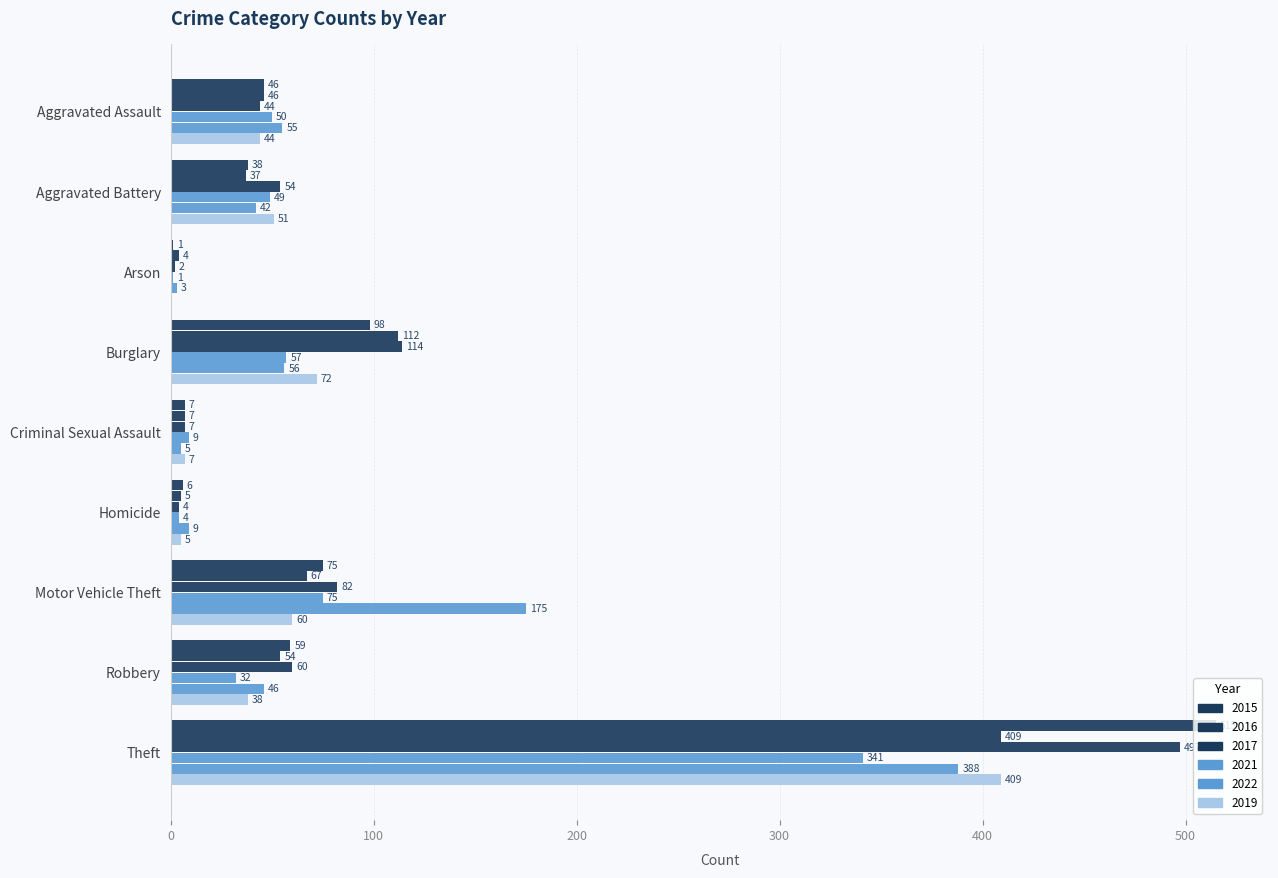

What is the total value across all series at Aggravated Battery?

271